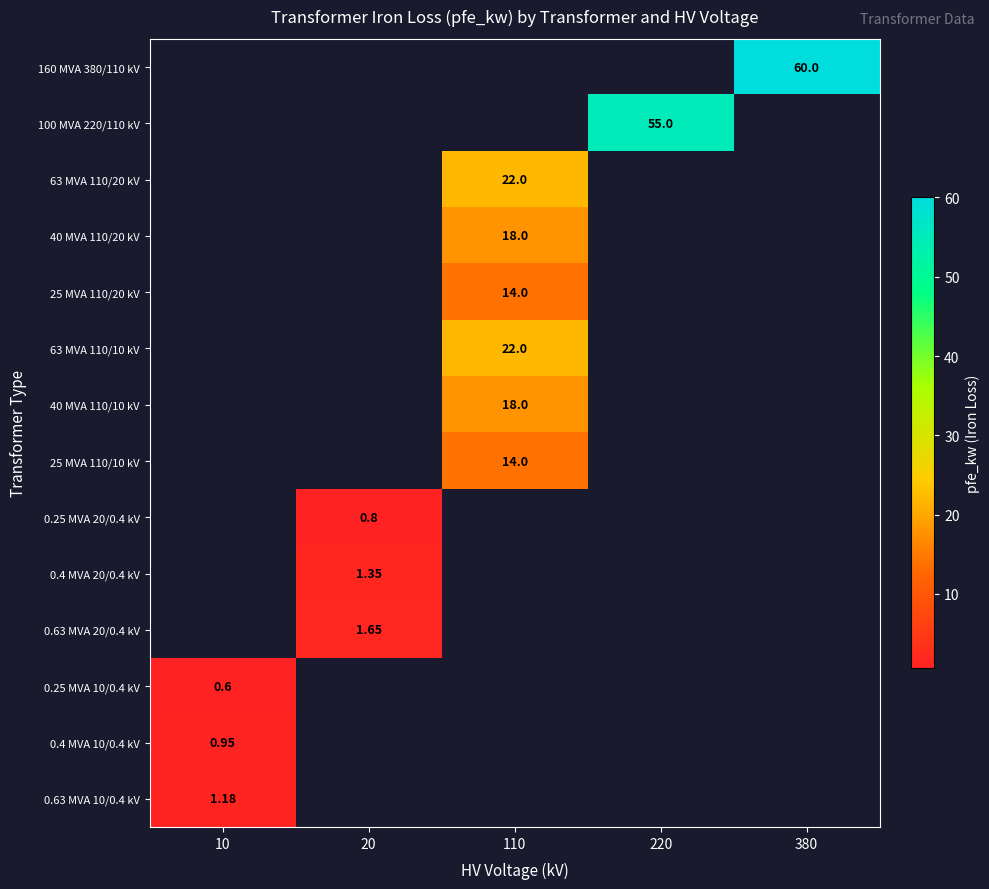

Which series has the largest range (max minus min)?

0.25 MVA 10/0.4 kV